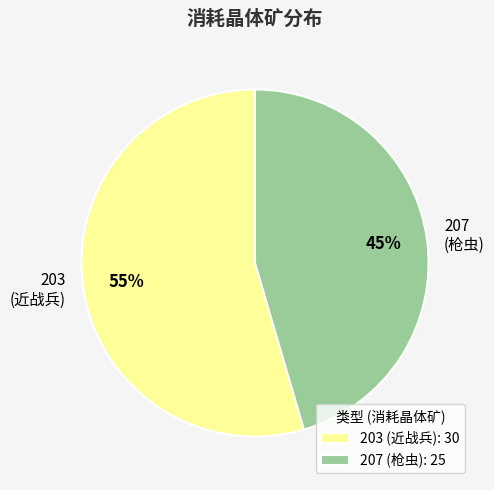

Which category has the smallest portion of the pie?

207